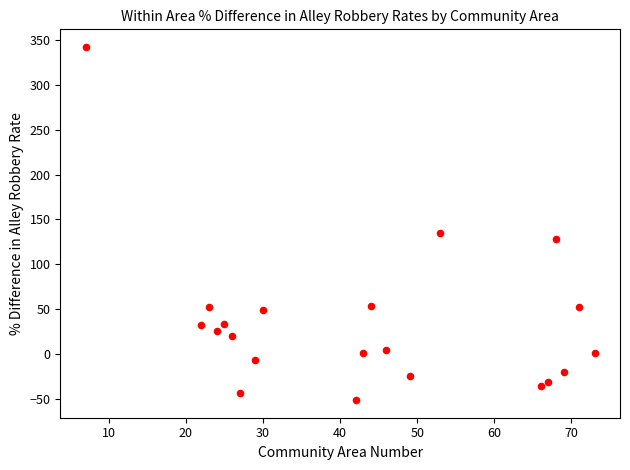

What is the range of X values (max minus min)?

66.0